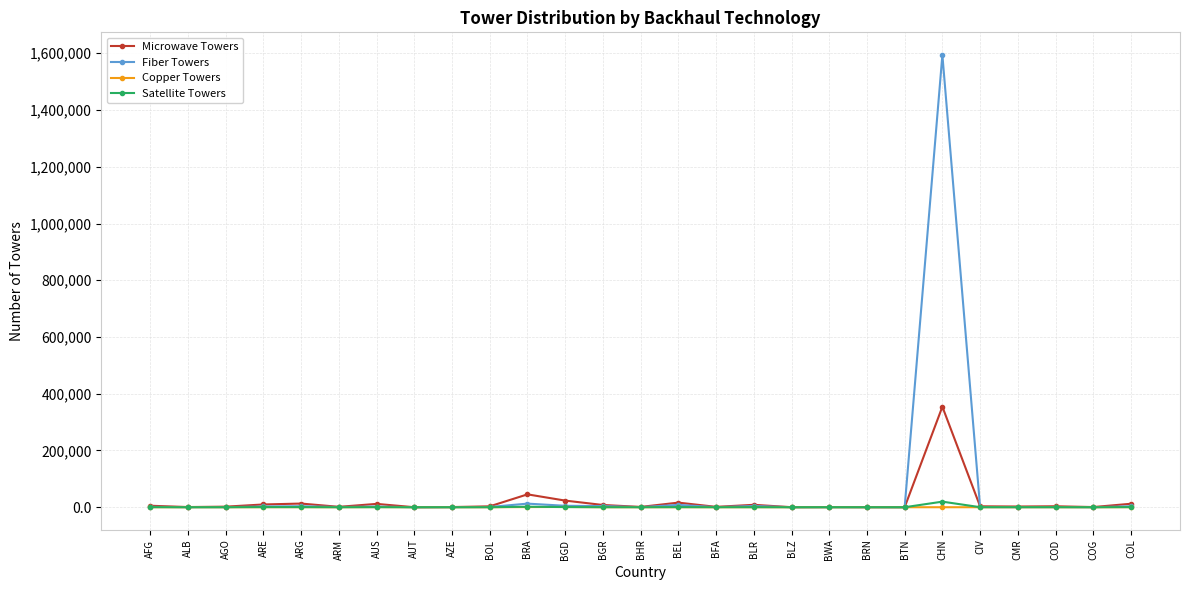

What is the label of the 27th point from the left?

COL